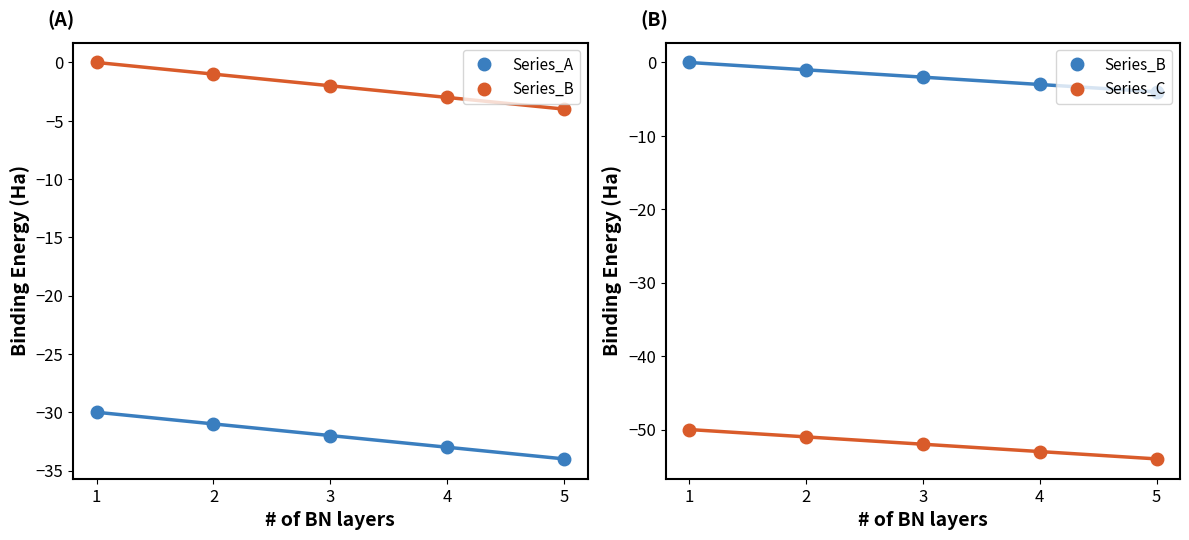

Which series has the widest spread of values?

Series_A